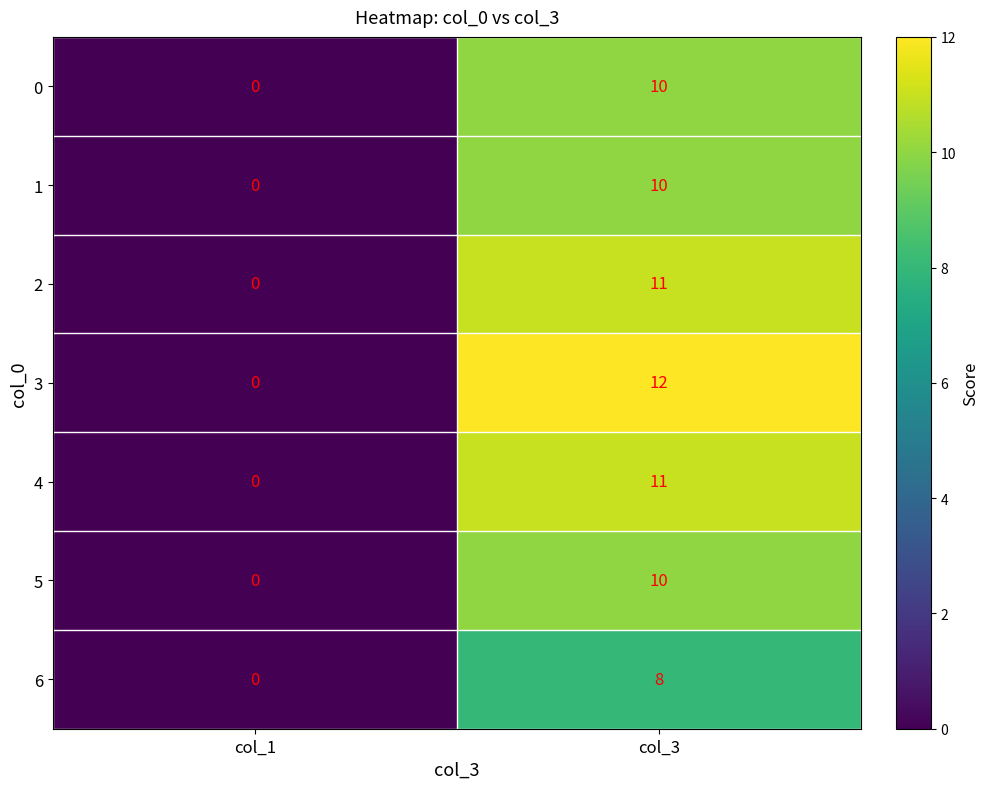

Between col_1 and col_3, which series saw the biggest shift?

3